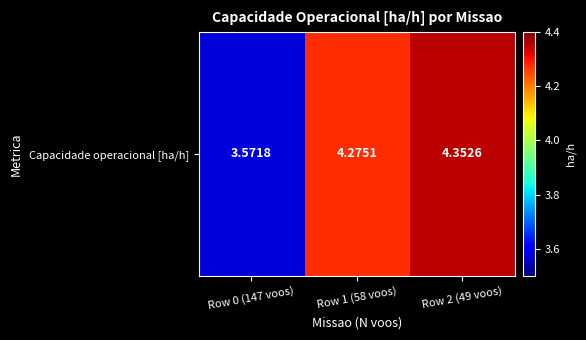

Between Row 1 (58 voos) and Row 0 (147 voos), which is larger?

Row 1 (58 voos)